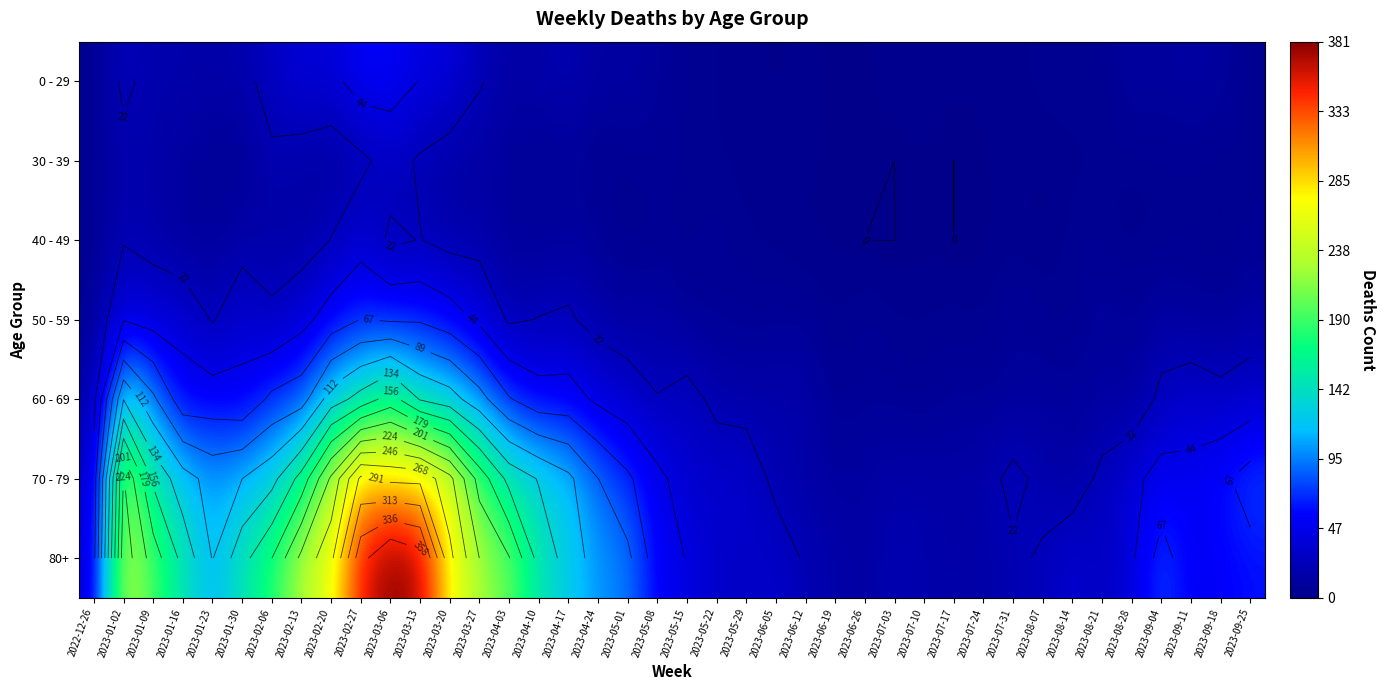

True or false: 50 - 59 has a value of 2 at 2023-08-07.

False